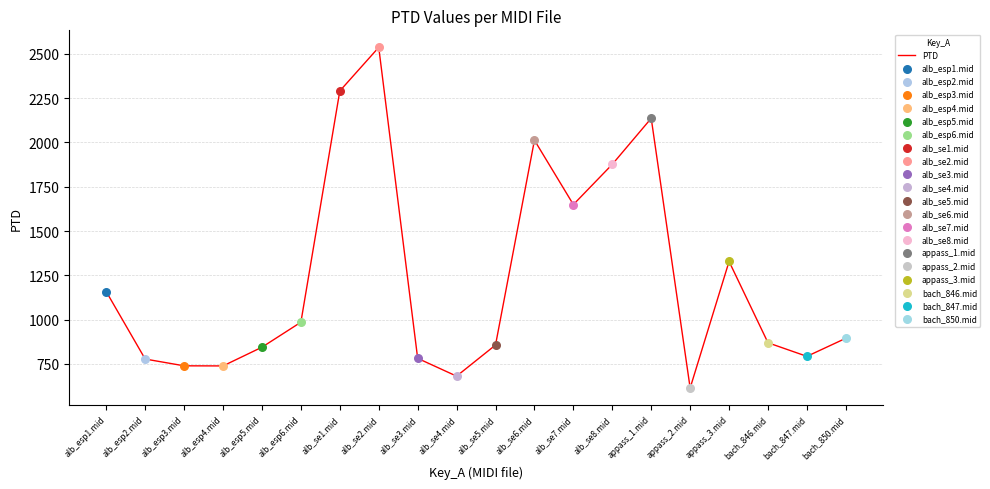

What is the ratio of the value at appass_1.mid to the value at bach_847.mid?

2.7